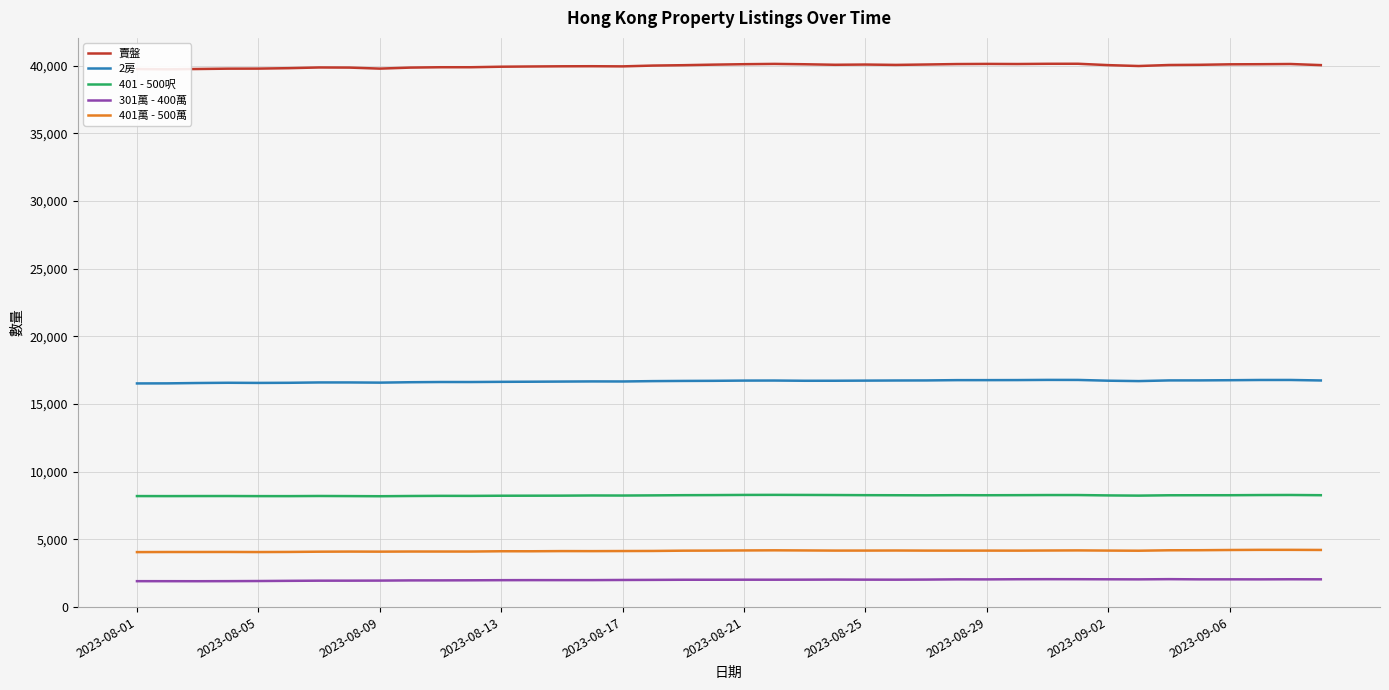

What is the spread (max minus min) of values at 17?

38022